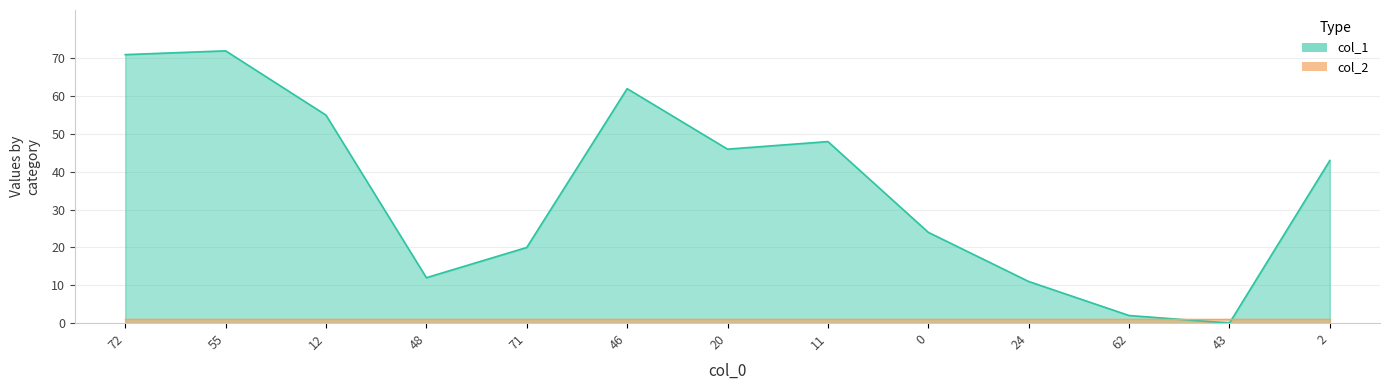

What is the label of the 12th point from the right?

55